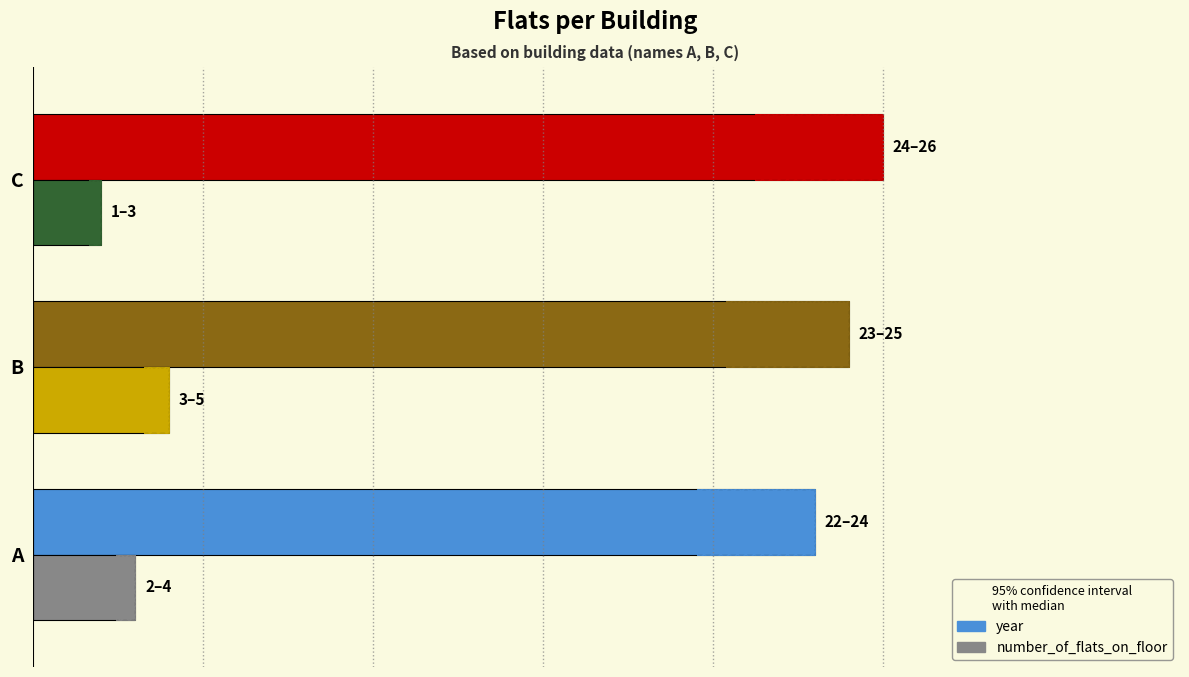

What is the greatest value displayed?

25